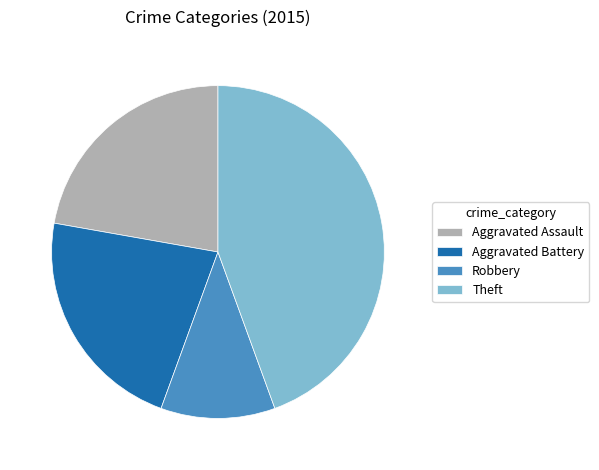

Does any single category account for the majority?

No